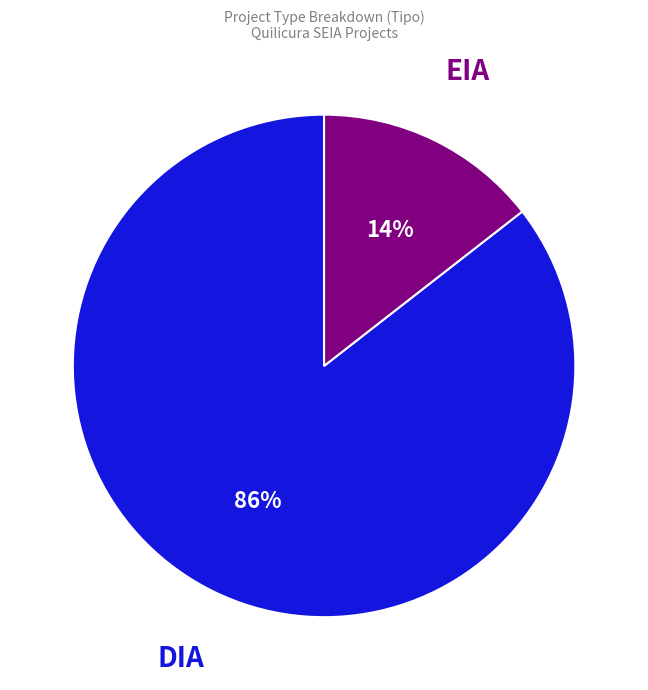

Rank the categories by value from highest to lowest.

DIA, EIA